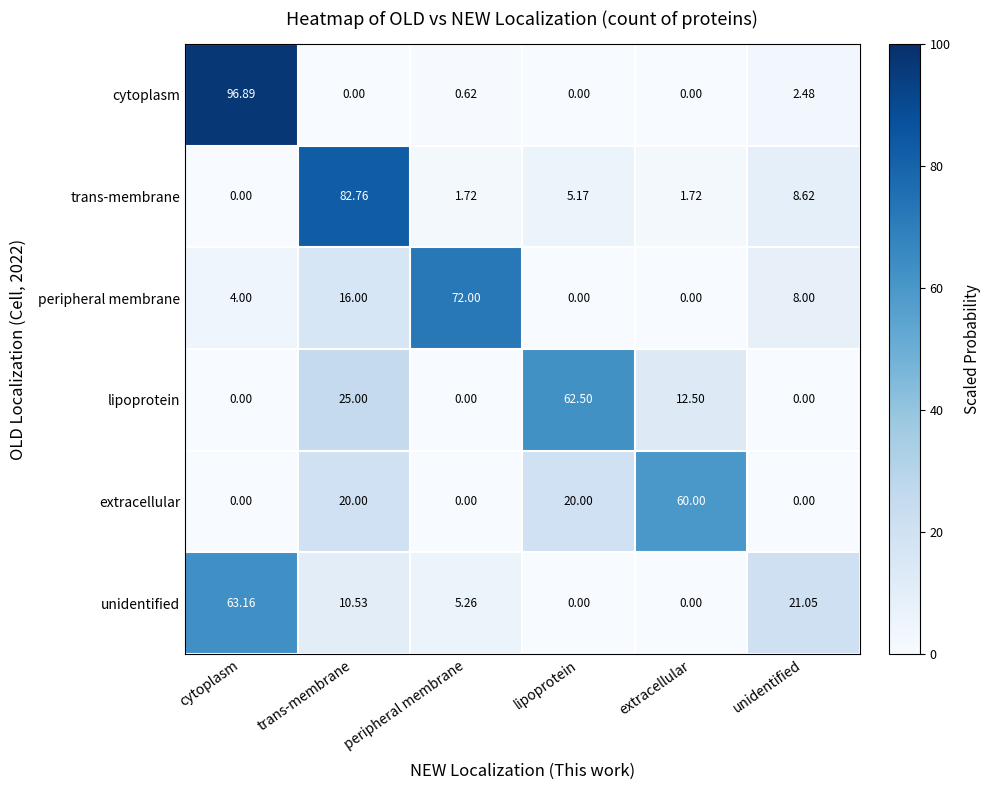

Which series has the largest range (max minus min)?

cytoplasm